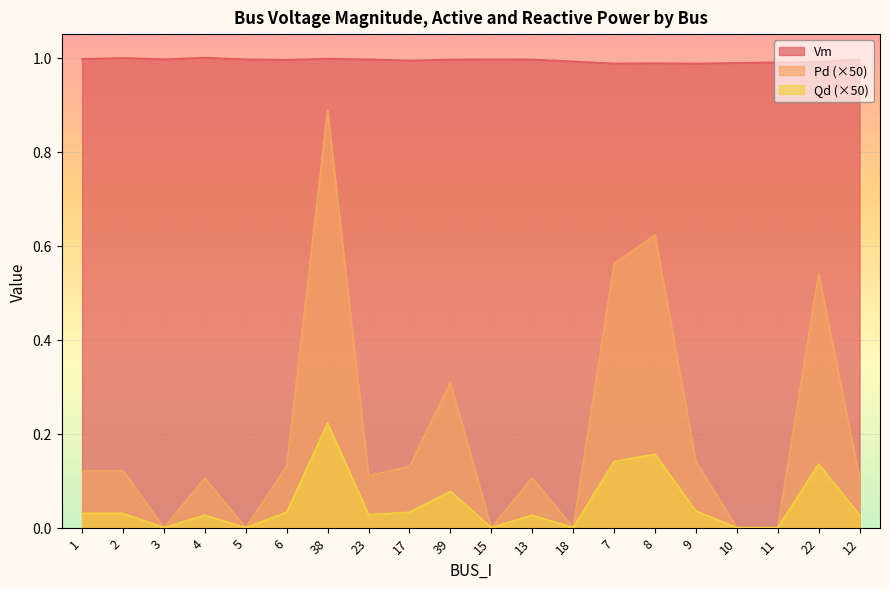

What is the spread (max minus min) of values at 5?

1.0